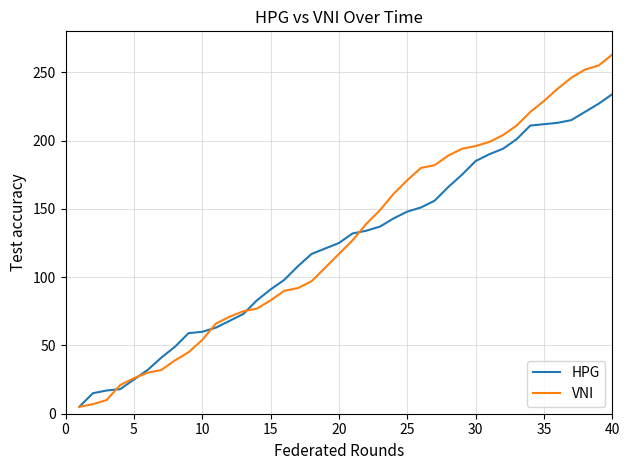

Which series has the widest spread of values?

VNI